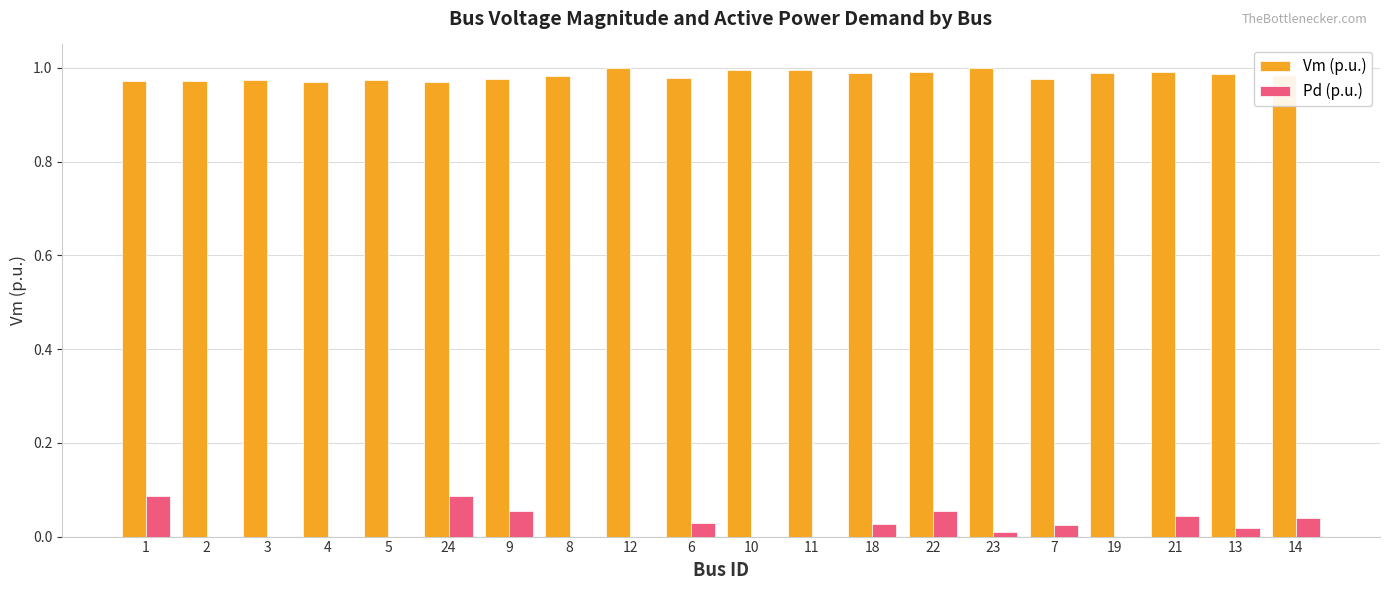

Is the value of Pd (p.u.) at 9 greater than the value of Vm (p.u.) at 11?

No